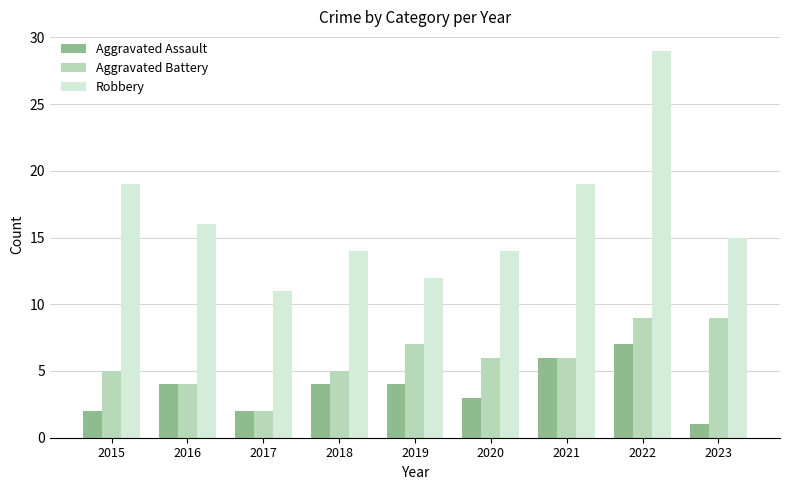

Is it true that Aggravated Battery equals 6 at 2020?

True